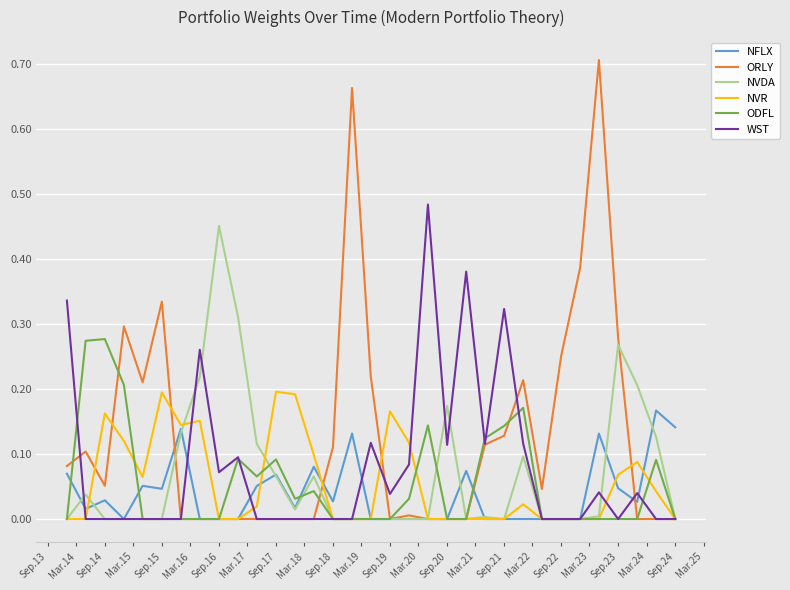

Which series has the widest spread of values?

ORLY